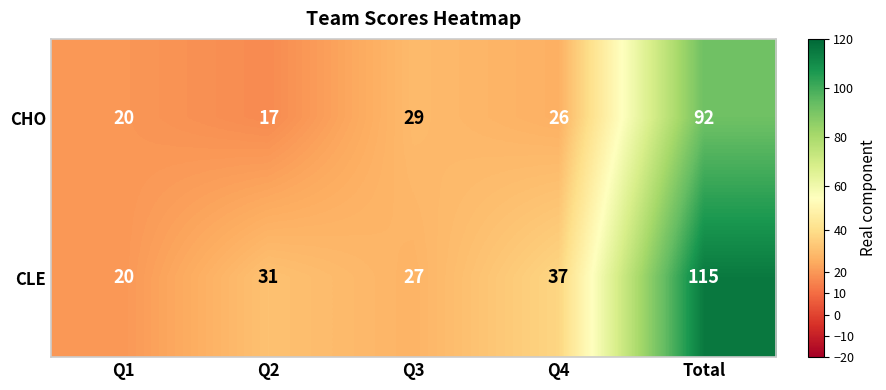

Which label corresponds to the smallest value in the chart?

Q2